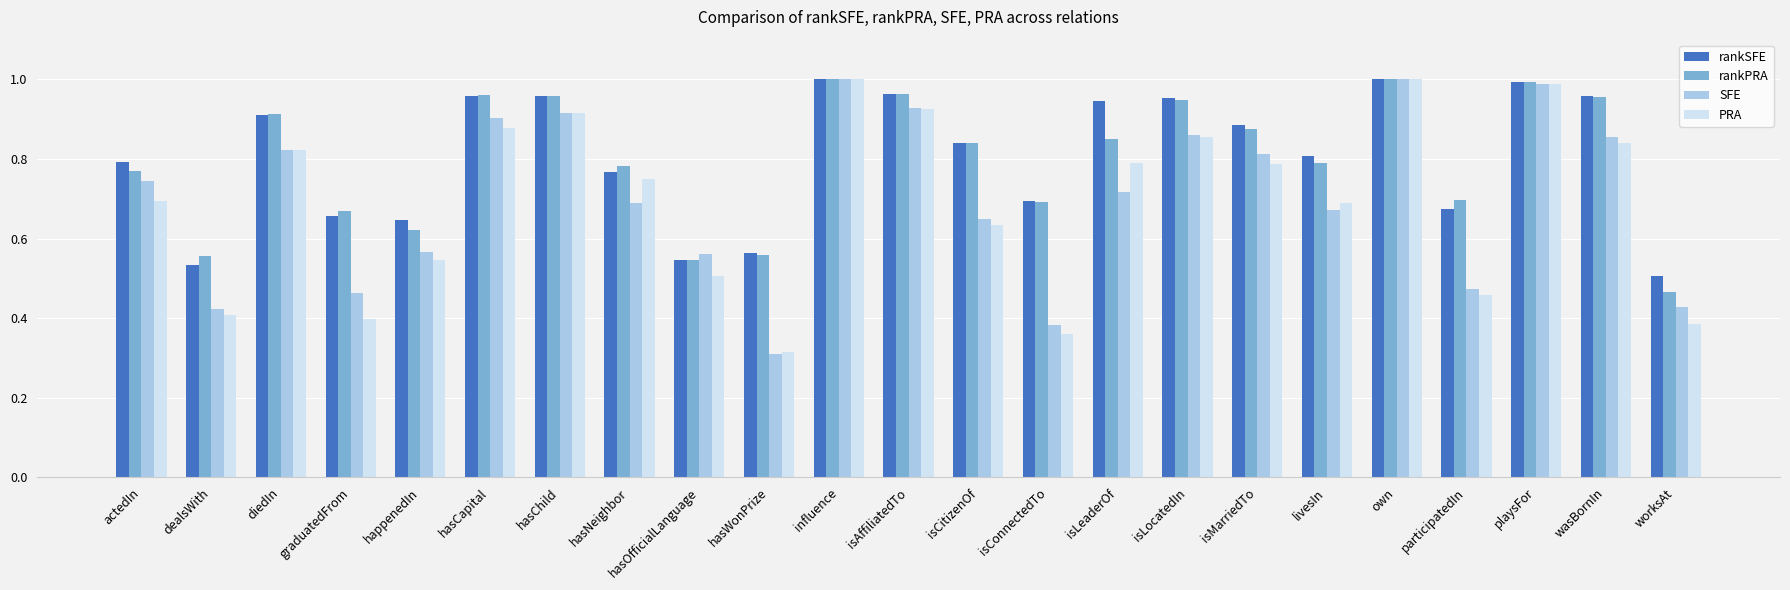

Is the value of rankPRA at isCitizenOf greater than the value of SFE at own?

No